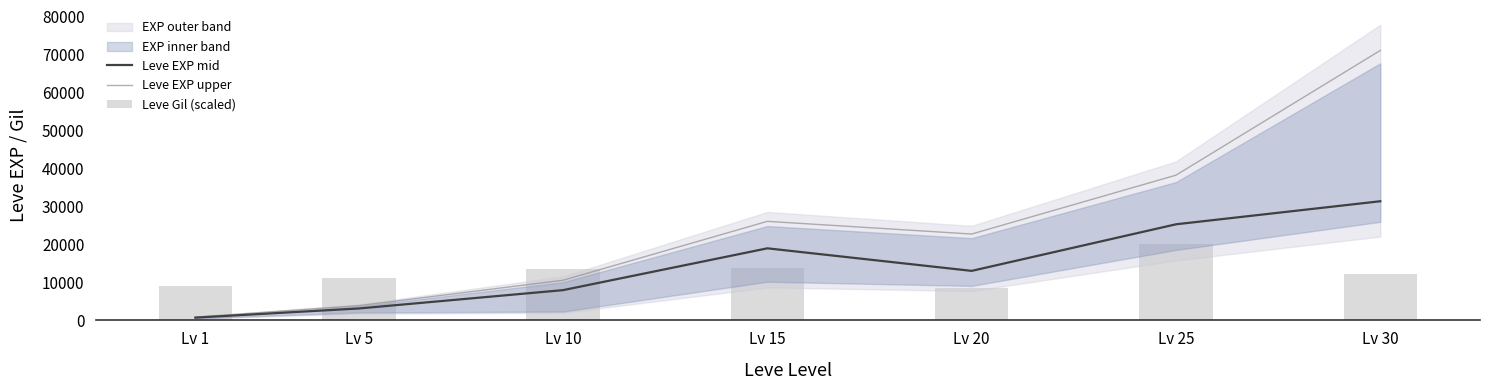

Is the value of Leve EXP upper at Lv 10 greater than the value of Leve Gil (scaled) at Lv 30?

No